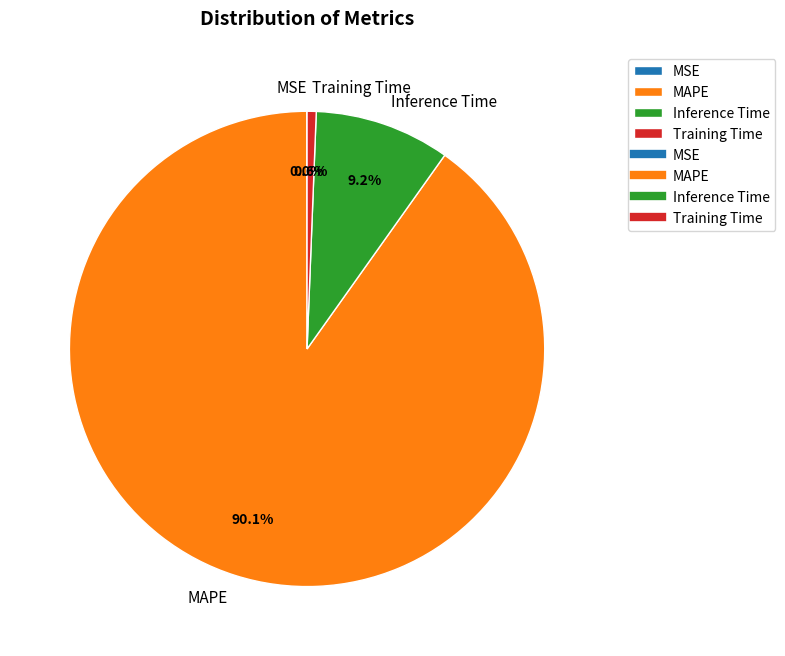

Do MAPE and Inference Time together represent more than half of the pie?

Yes